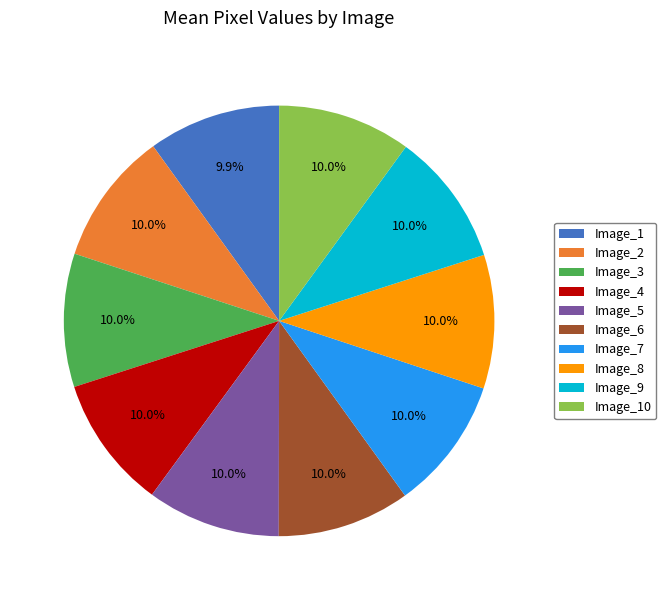

To the nearest percent, what is the average slice percentage?

10%